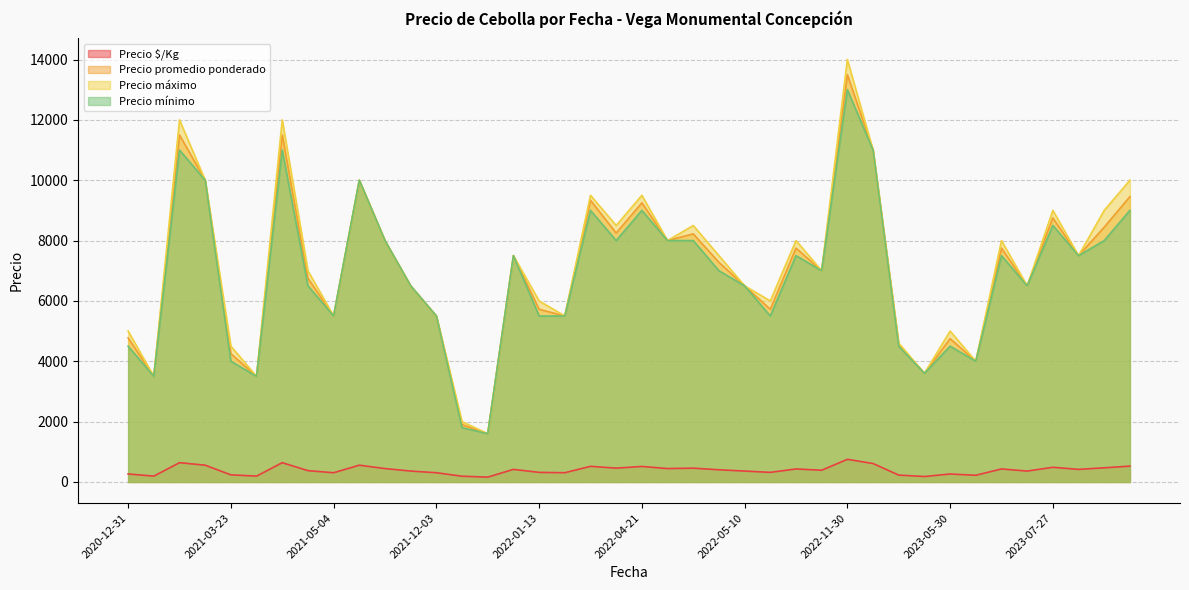

Reading left to right, transcribe all the data shown in this chart.

Precio $/Kg: 265	194	639	556	236	194	639	375	306	556	444	361	306	190	160	518	458	514	444	457	404	361	318	431	389	750	611	228	180	264	222	431	361	486	417	469	525	417	318	306
Precio promedio ponderado: 4773	3500	11500	10000	4250	3500	11500	6750	5500	10000	8000	6500	5500	1900	1600	9333	8250	9250	8000	8222	7278	6500	5722	7750	7000	13500	11000	4550	3600	4750	4000	7750	6500	8750	7500	8444	9455	7500	5722	5500
Precio máximo: 5000	3500	12000	10000	4500	3500	12000	7000	5500	10000	8000	6500	5500	2000	1600	9500	8500	9500	8000	8500	7500	6500	6000	8000	7000	14000	11000	4600	3600	5000	4000	8000	6500	9000	7500	9000	10000	7500	6000	5500
Precio mínimo: 4500	3500	11000	10000	4000	3500	11000	6500	5500	10000	8000	6500	5500	1800	1600	9000	8000	9000	8000	8000	7000	6500	5500	7500	7000	13000	11000	4500	3600	4500	4000	7500	6500	8500	7500	8000	9000	7500	5500	5500